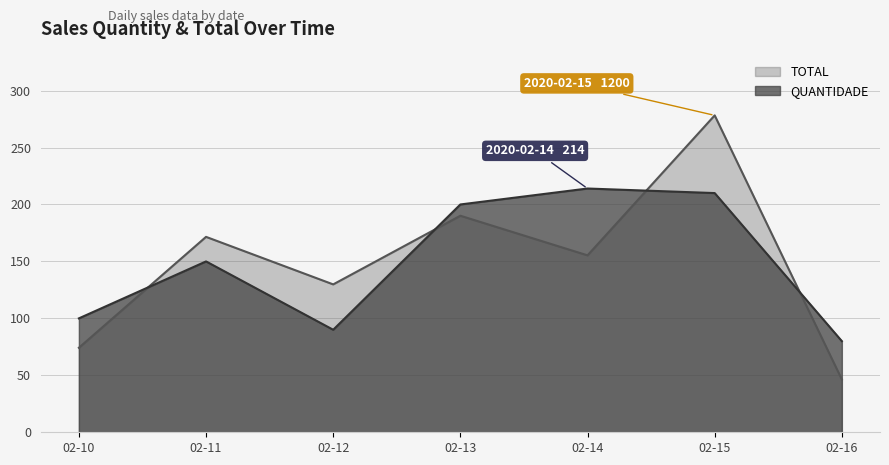

What are all the series names shown in the legend?

TOTAL, QUANTIDADE